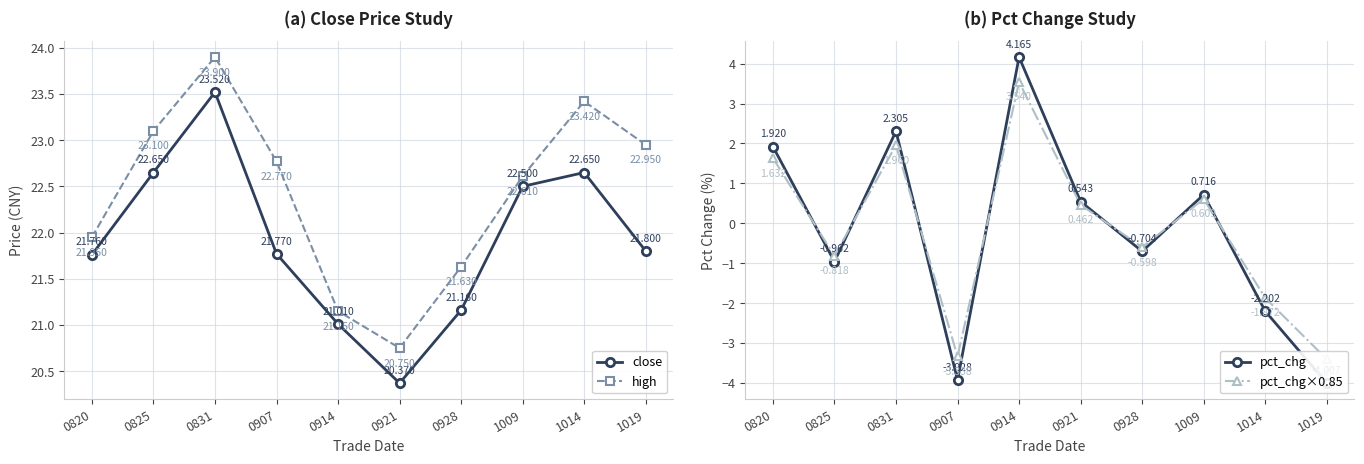

How many interior local peaks does the high series have?

2